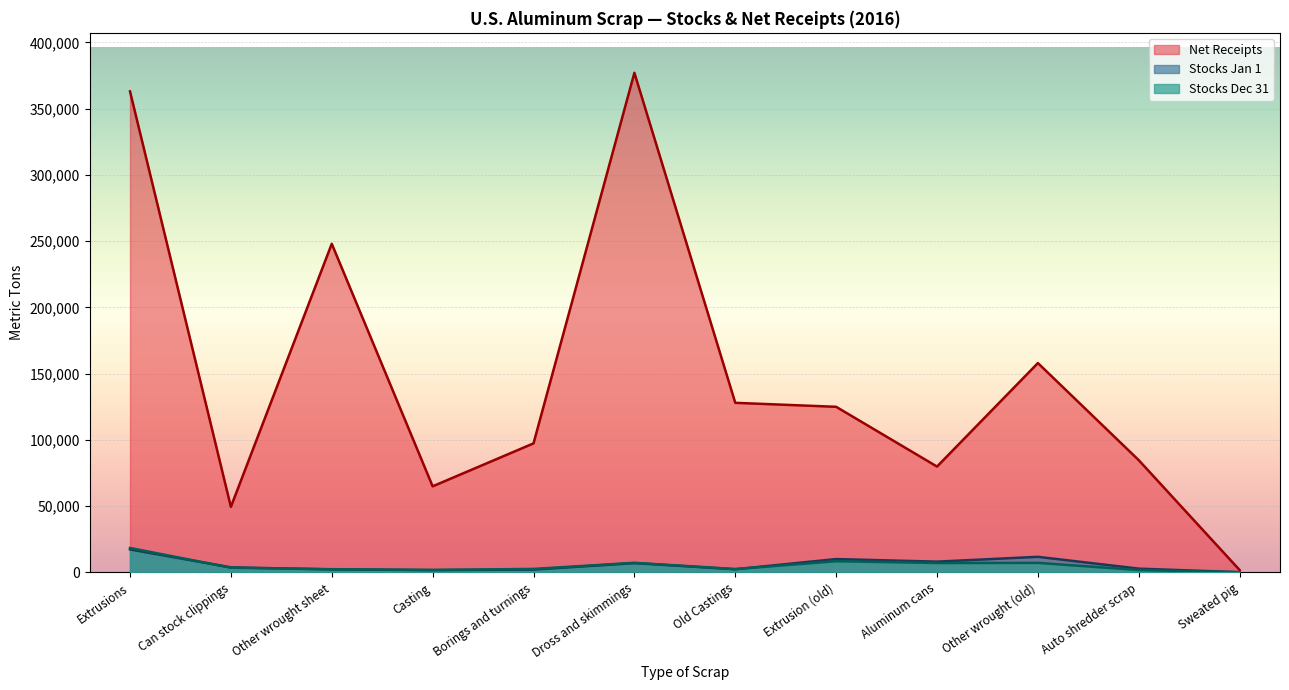

After their last crossing, which series has the higher values: Stocks Dec 31 or Stocks Jan 1?

Stocks Jan 1